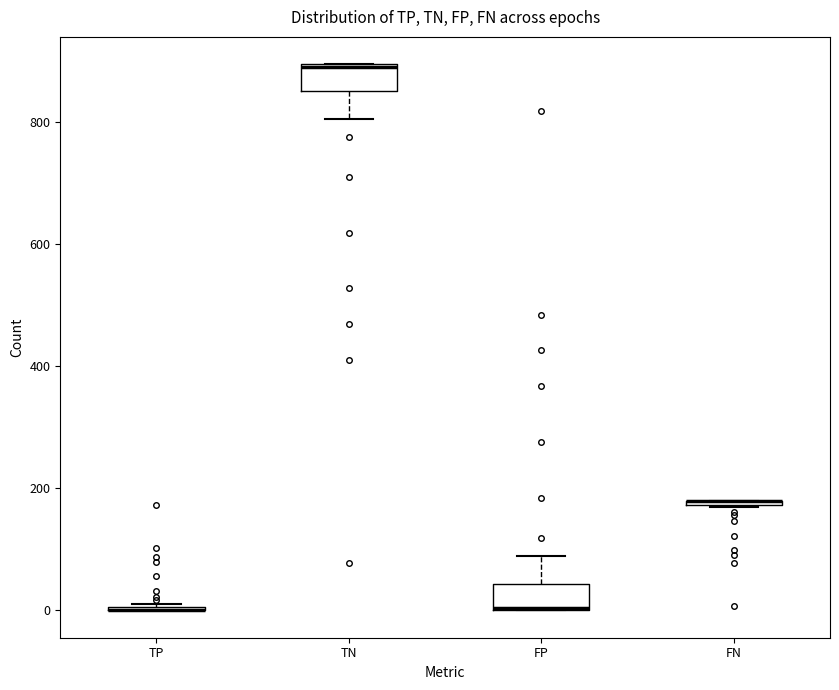

Reading left to right, transcribe this box plot: for each box, give where its median line is, the range the box spans, and where its two whiskers end, as read against the y-axis. The values are not printed on the chart, so give them approximately, as read against the axis.

TP: box collapsed to a line at 0, whiskers 0 to 20
TN: median 900, box 860 to 900, whiskers 800 to 900
FP: median 0, box 0 to 40, whiskers 0 to 80
FN: box collapsed to a line at 180, whiskers 160 to 180